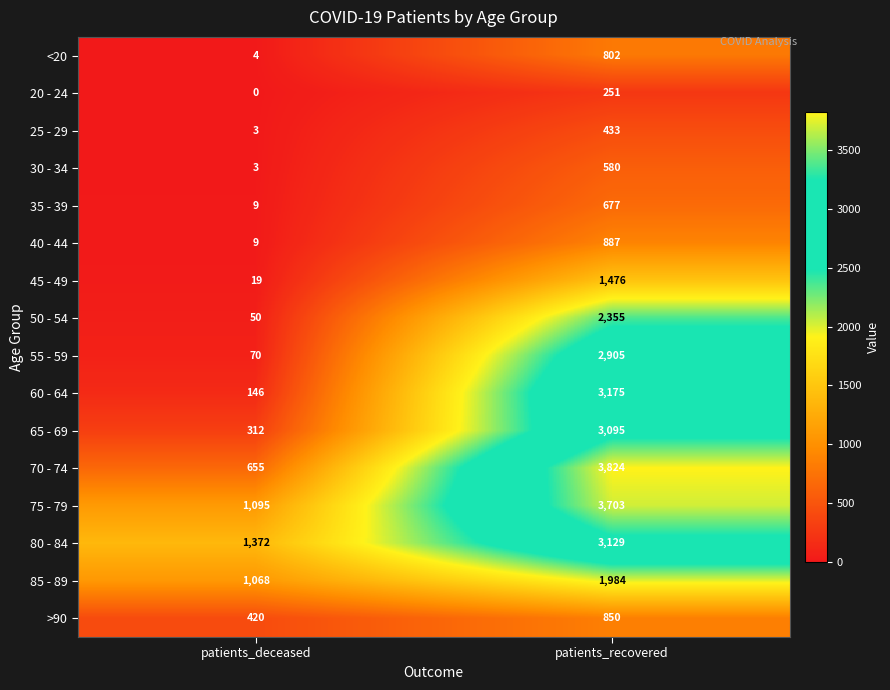

What is the sum of all 65 - 69 values?

3407